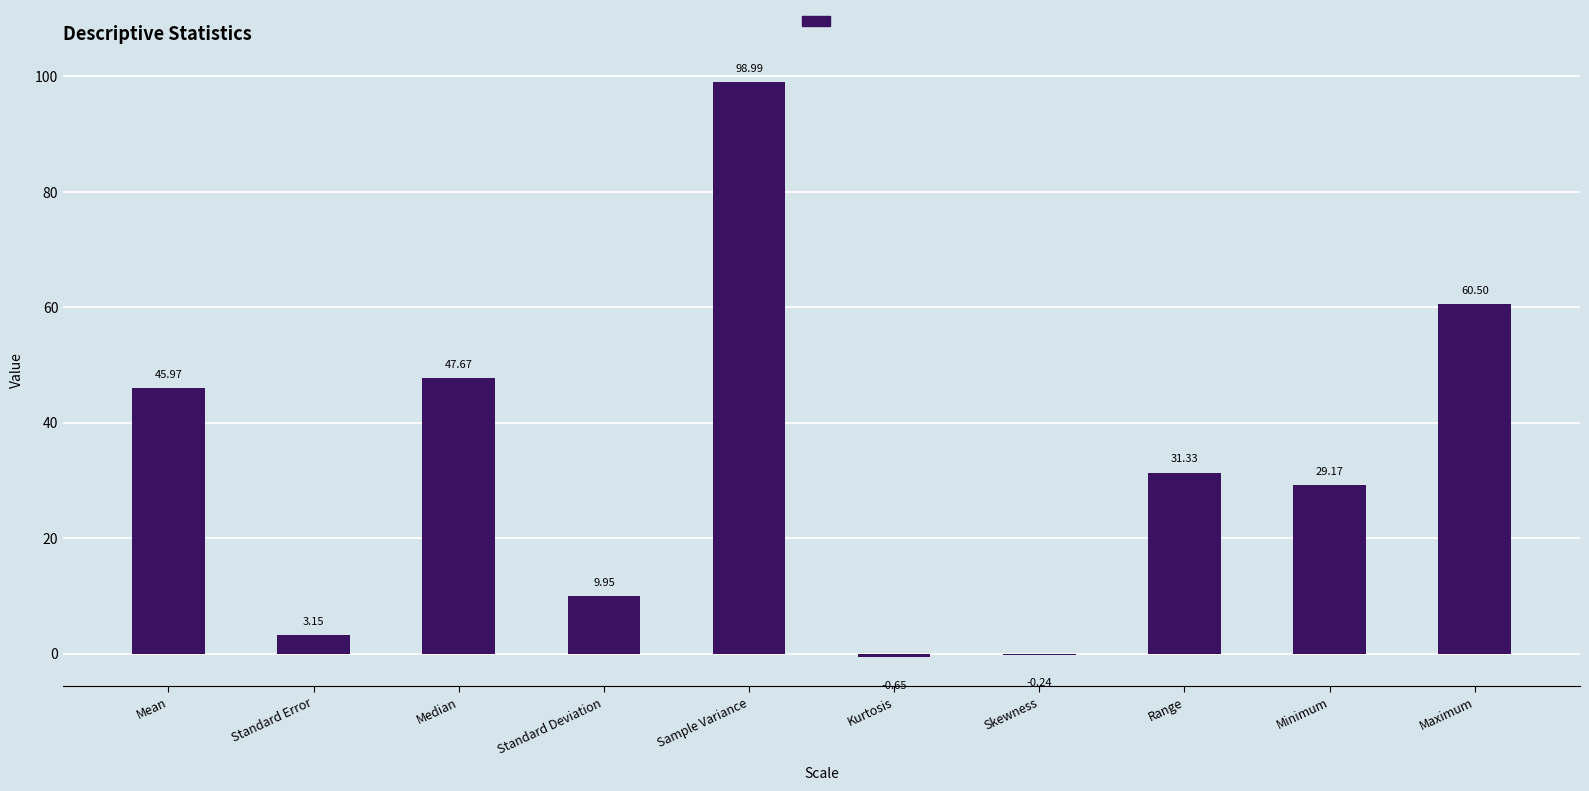

How many data points are above 31?

5